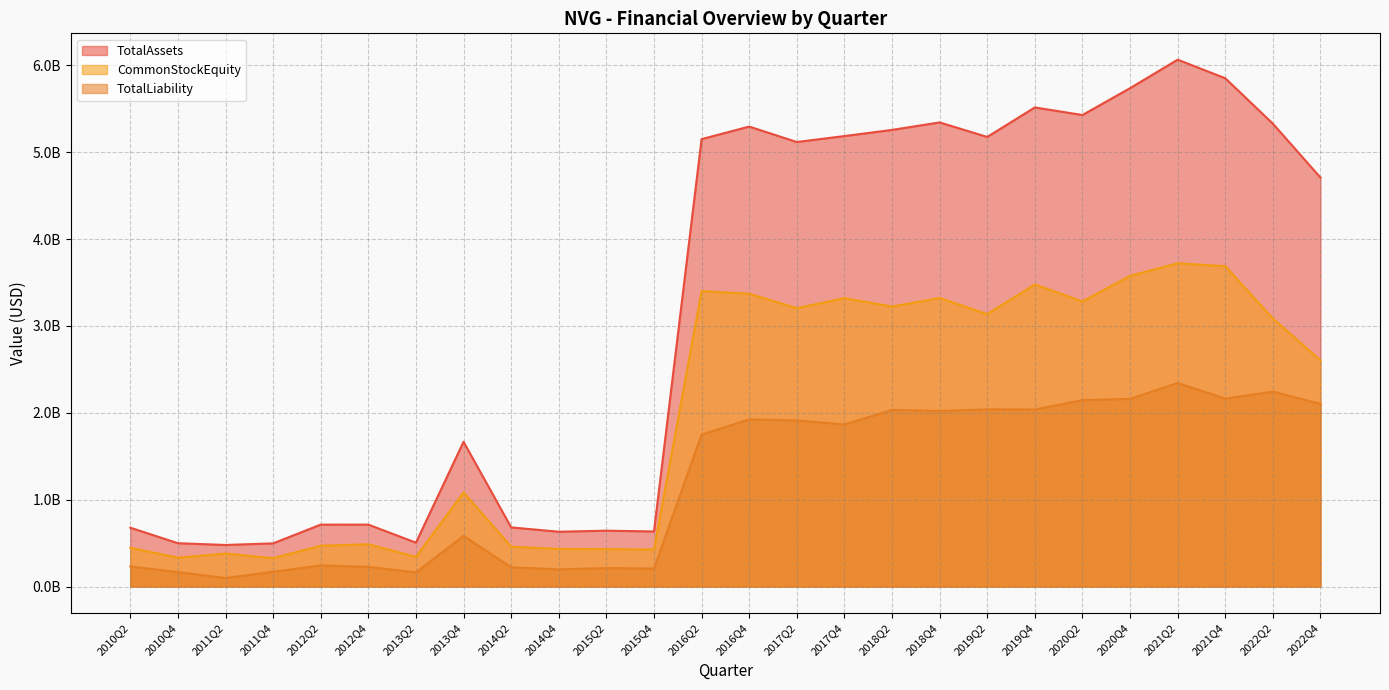

What are all the series names shown in the legend?

TotalAssets, CommonStockEquity, TotalLiability